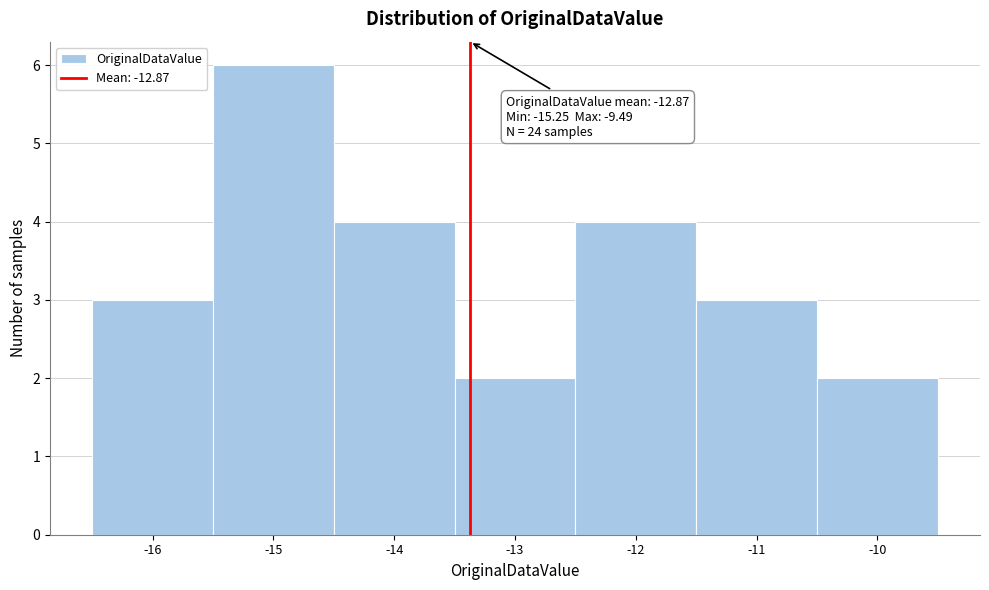

Reading right to left, what are all the values shown in this chart?

2	3	4	2	4	6	3